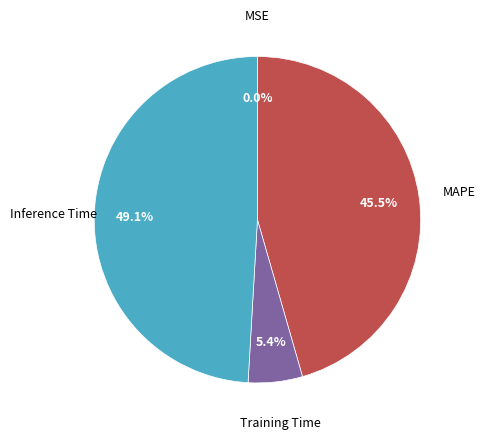

Does Inference Time represent more than half of the total?

No